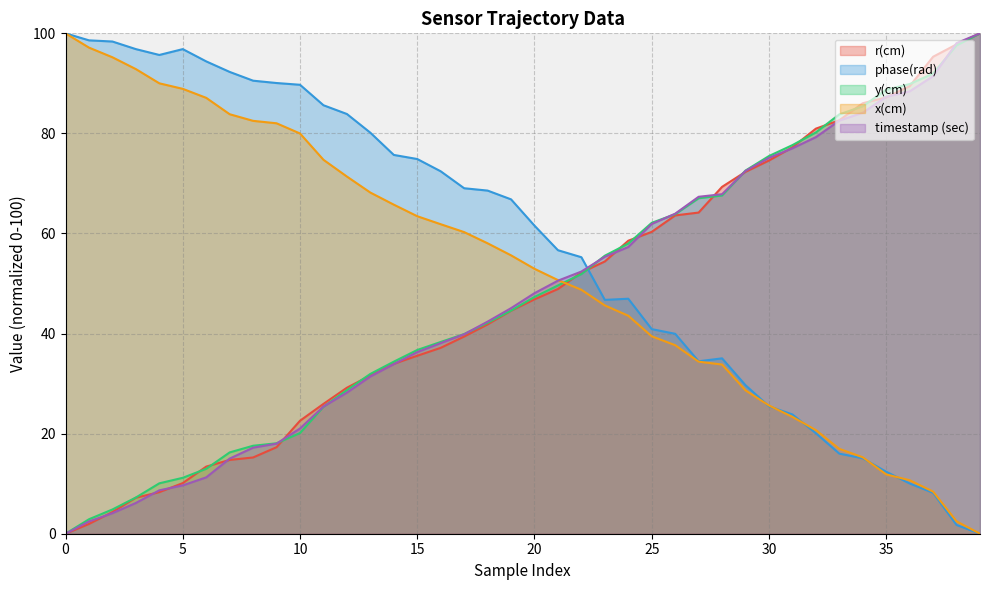

Is it true that y(cm) equals 62.1 at 25?

True